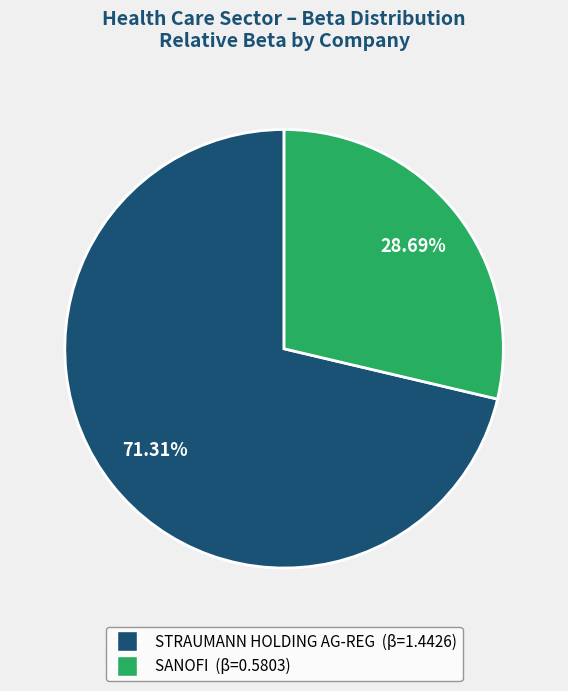

True or false: STRAUMANN HOLDING AG-REG accounts for 71% of the total.

True